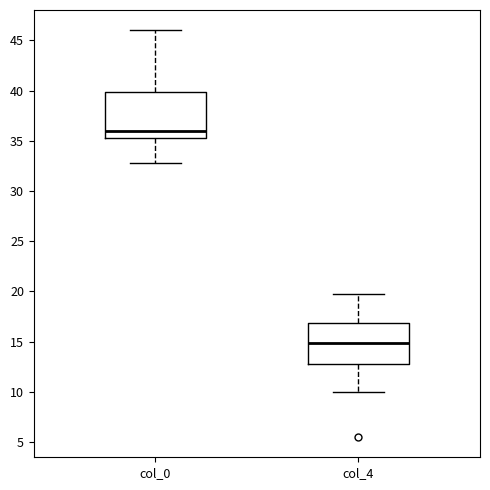

Reading left to right, read every box against the y-axis: the position of its median line, the range the box covers, and the ends of its whiskers. The values are not printed on the chart, so give them approximately, as read against the axis.

col_0: median 36.0, box 35.5 to 40.0, whiskers 33.0 to 46.0
col_4: median 15.0, box 13.0 to 17.0, whiskers 10.0 to 20.0